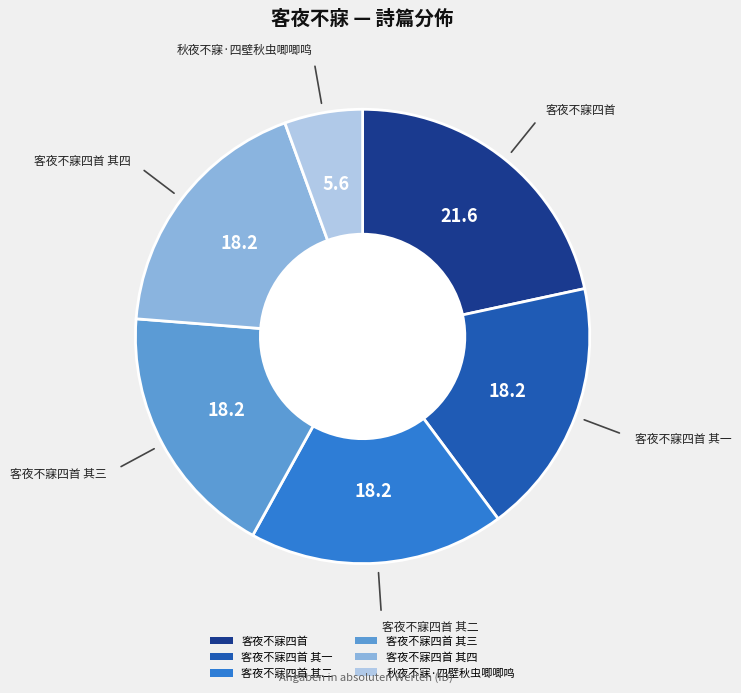

Is it true that 客夜不寐四首 is 36% of the pie?

False